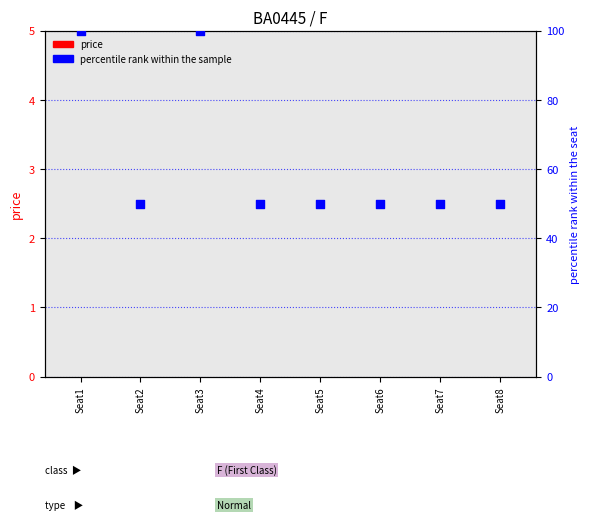

Which series reaches the minimum Y coordinate?

price